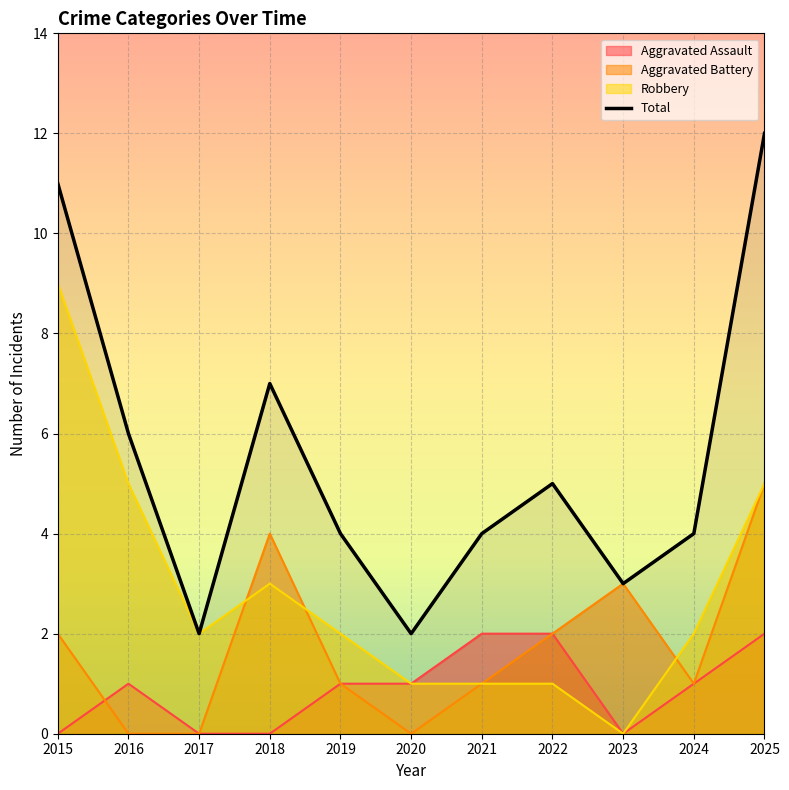

Where is the first local maximum?

2018